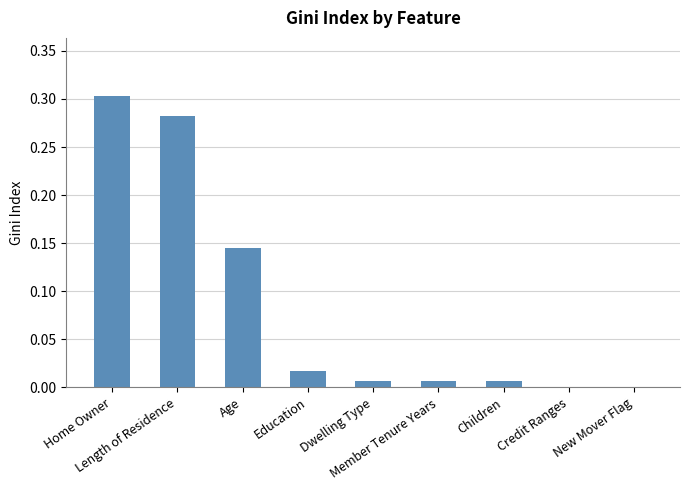

Are the bars horizontal?

No